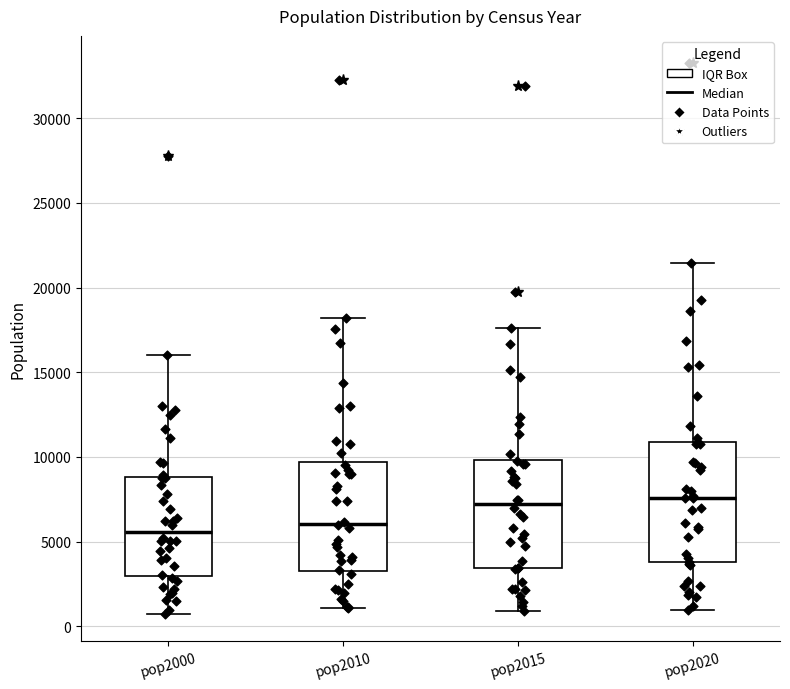

Reading left to right, read every box against the y-axis: the position of its median line, the range the box covers, and the ends of its whiskers. The values are not printed on the chart, so give them approximately, as read against the axis.

pop2000: median 5500, box 3000 to 9000, whiskers 1000 to 16000
pop2010: median 6000, box 3500 to 9500, whiskers 1000 to 18000
pop2015: median 7000, box 3500 to 10000, whiskers 1000 to 17500
pop2020: median 7500, box 4000 to 11000, whiskers 1000 to 21500